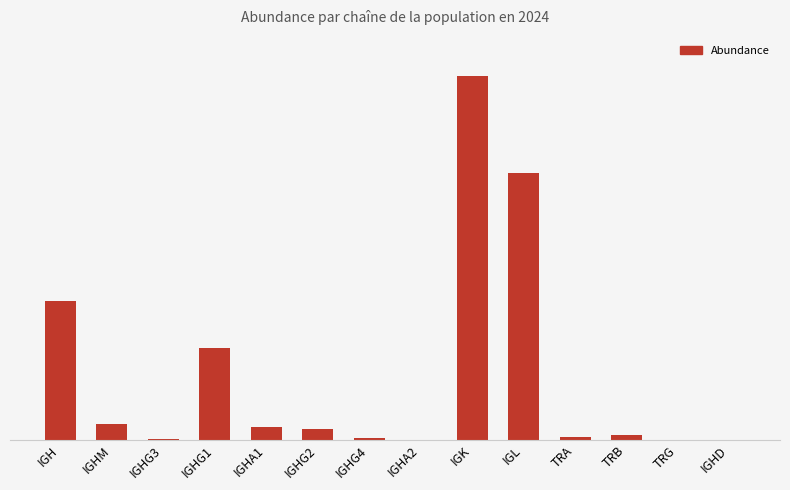

The value at IGK is 4642. True or false?

False